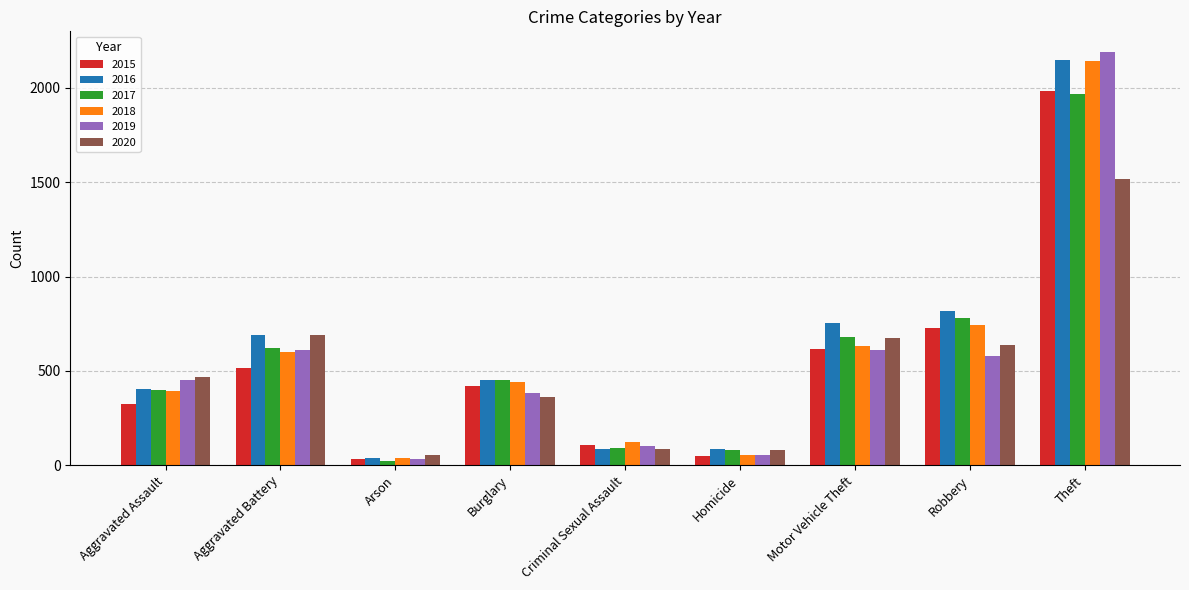

What is the value of the 2019 bar at the 9th from the left?

2190